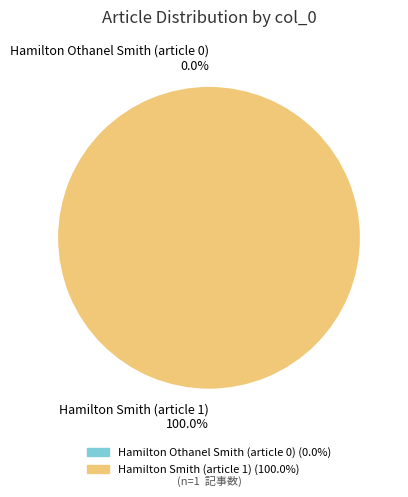

Combined, what portion of the pie is Hamilton Othanel Smith (article 0) and Hamilton Smith (article 1)?

100.0%